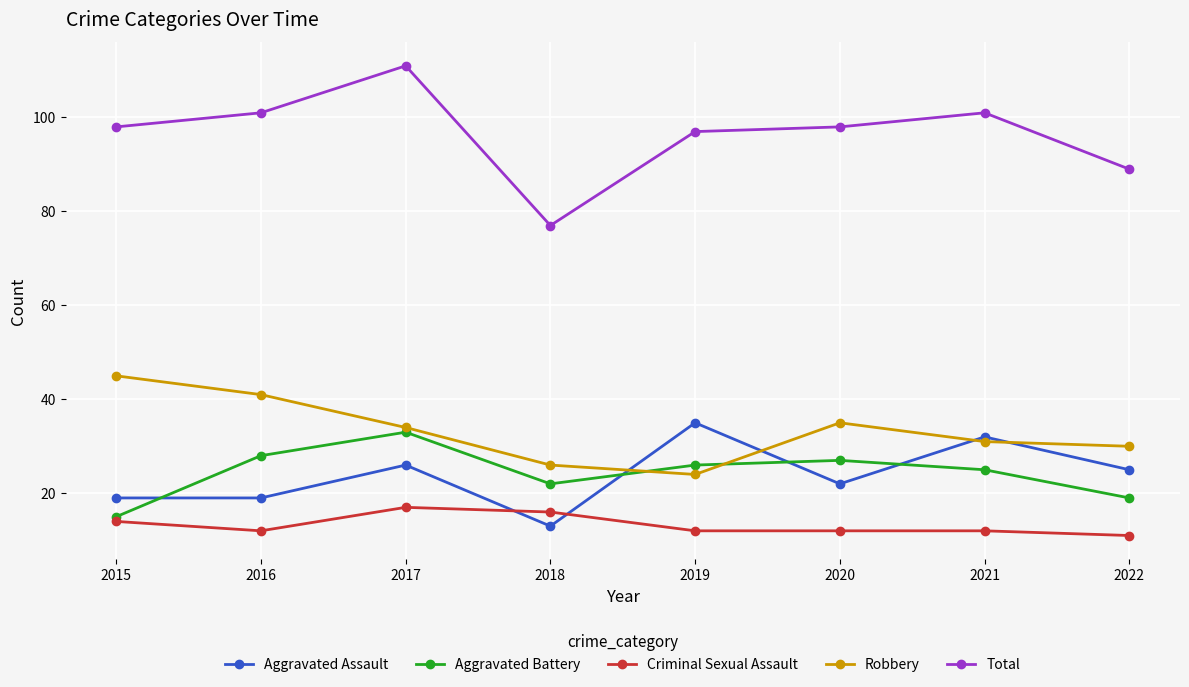

What is the value of the Aggravated Battery point at the 4th from the left?

22